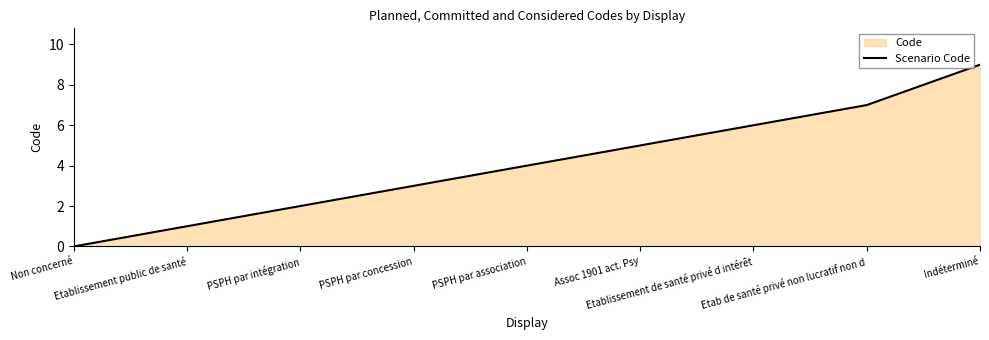

Approximately how many times larger is the value at Indéterminé compared to PSPH par association?

2.2